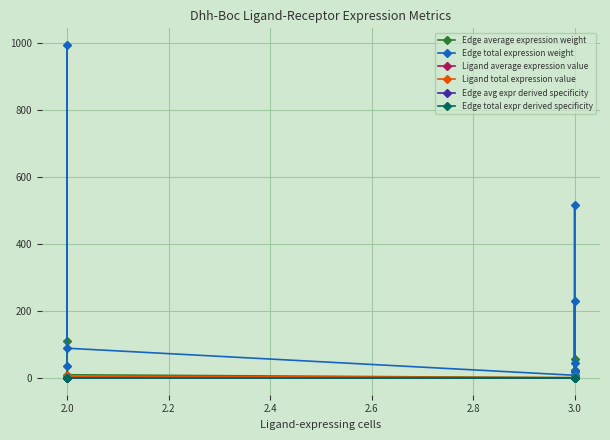

What is the difference between the maximum and minimum values in the Edge average expression weight series?

109.4